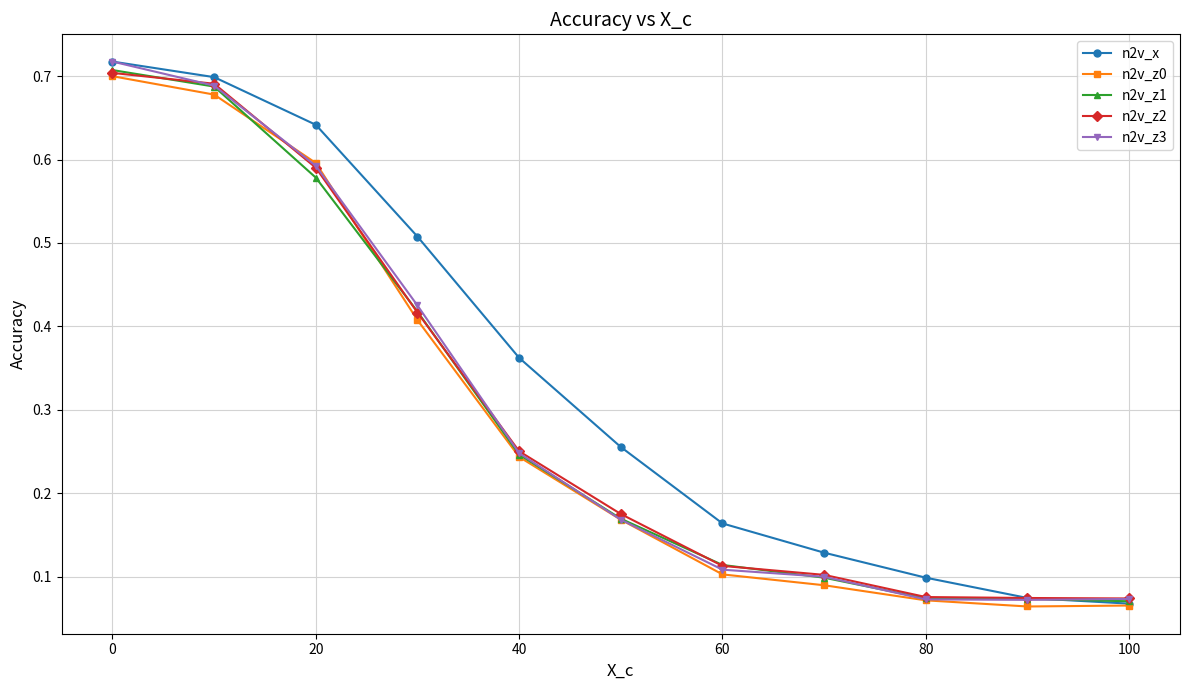

True or false: n2v_z0 has more than 2 points higher than both neighbors.

False